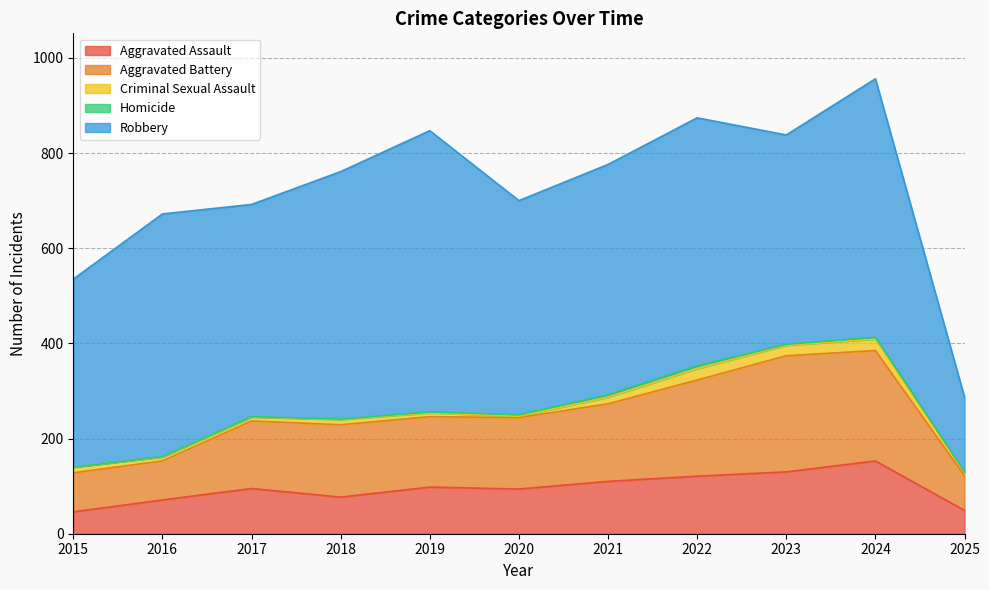

What is the difference between the Homicide values at 2017 and 2015?

1